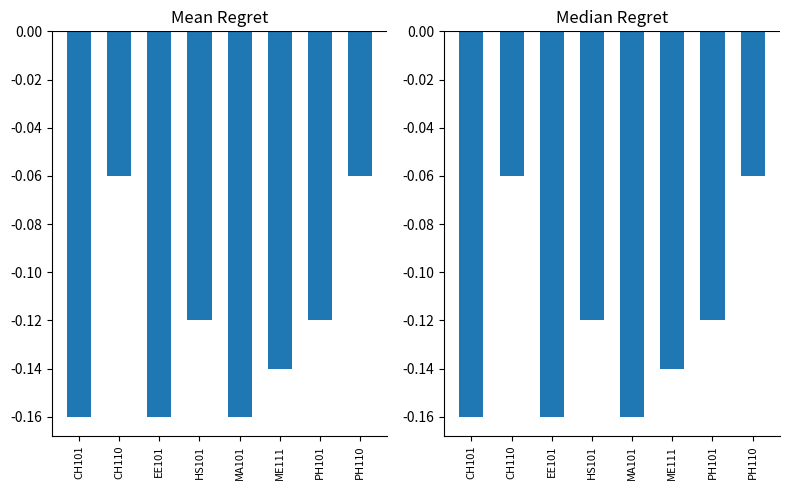

List the labels in order of Credit Median value, largest first.

CH110, PH110, HS101, PH101, ME111, CH101, EE101, MA101